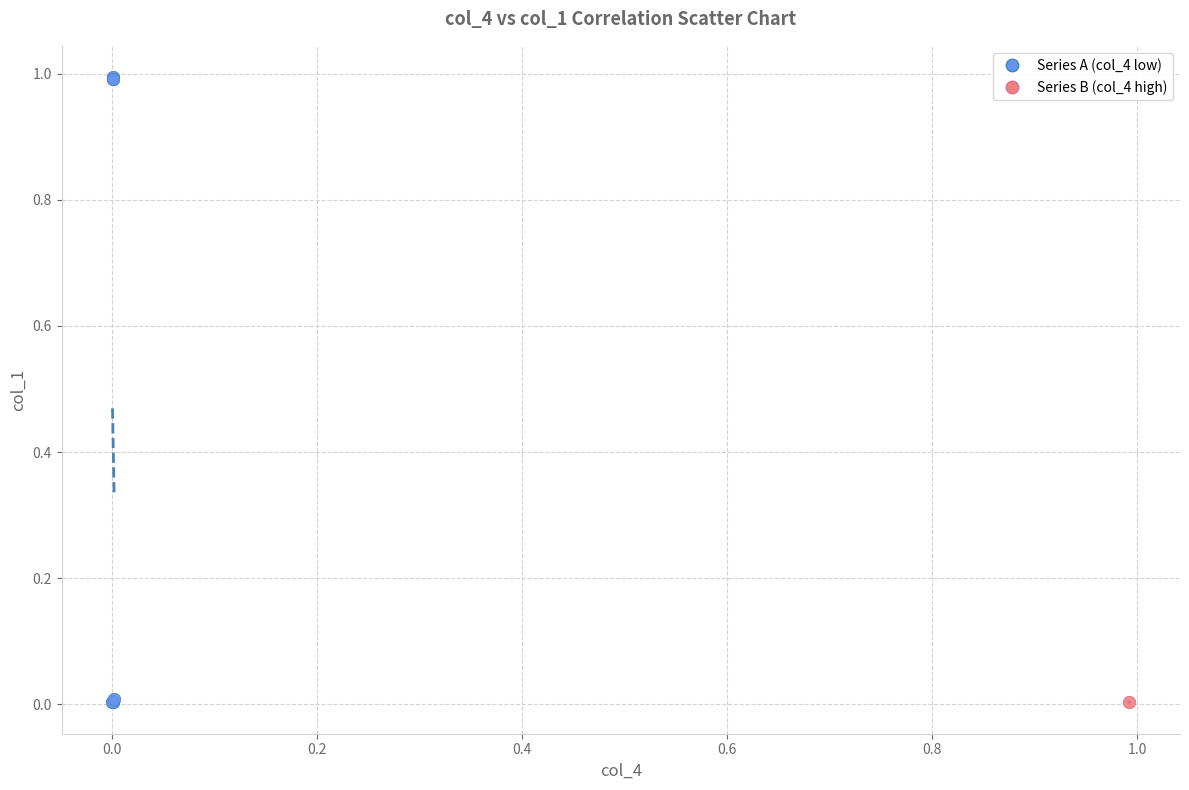

Which series has the largest Y range (max minus min)?

Series A (col_4 low)